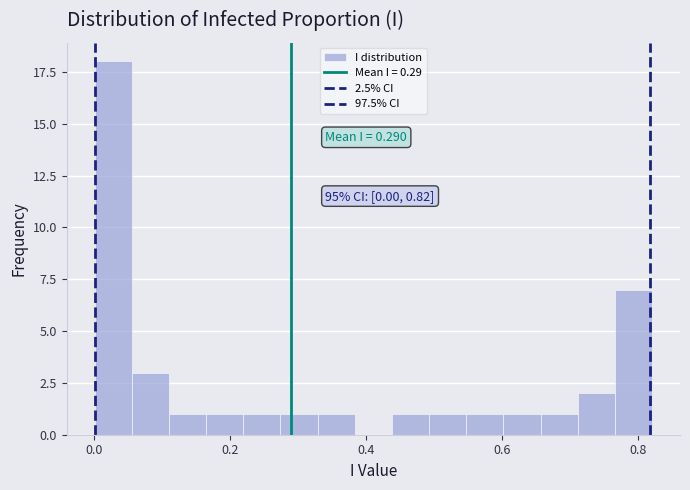

Read against the x-axis, roughly where is the centre of the tallest bar?

0.02